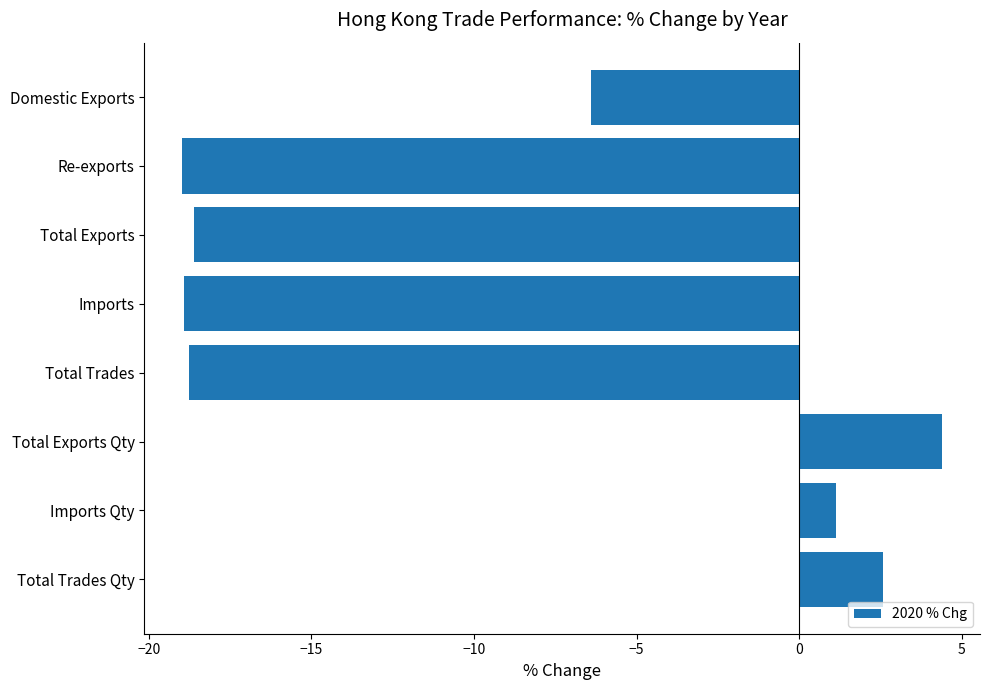

What position from the top is Imports?

4